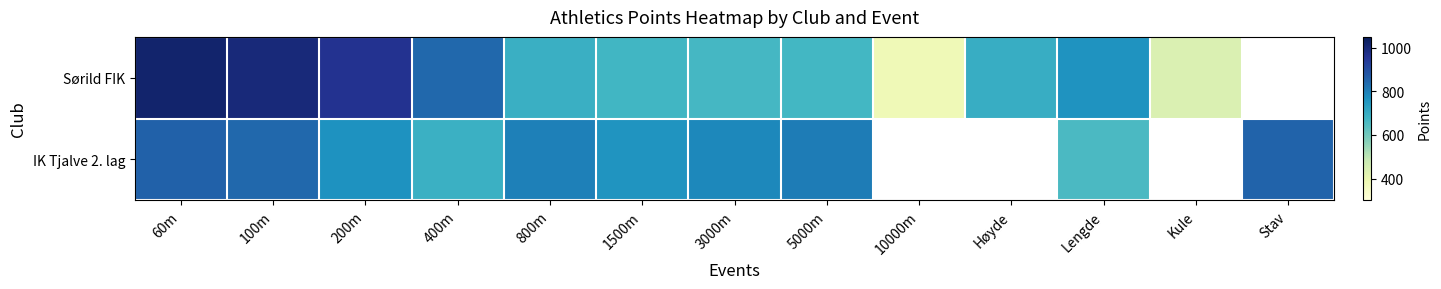

Where does the Sørild FIK series first go above 696?

60m